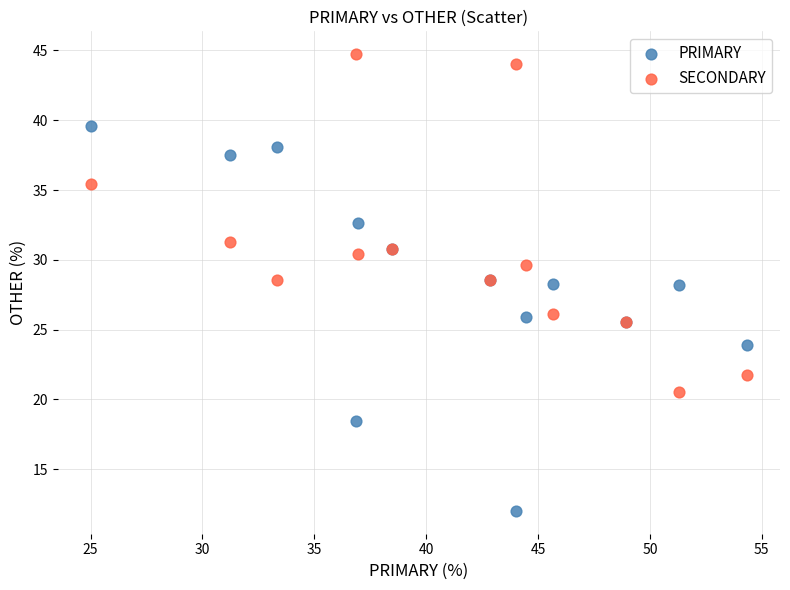

Which series reaches the maximum Y coordinate?

SECONDARY